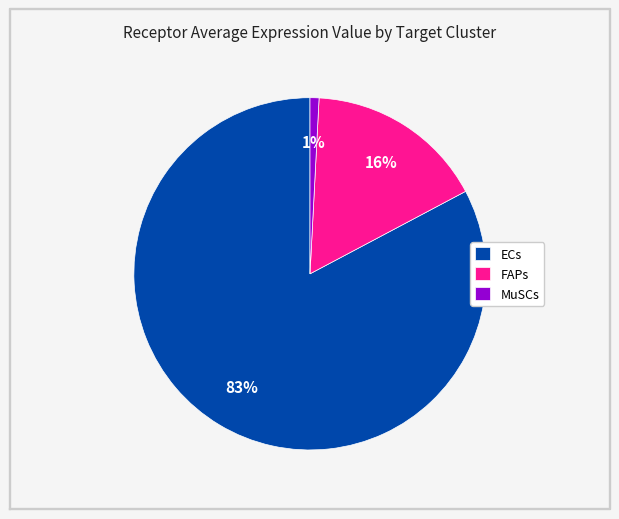

To the nearest percent, what is the combined percentage of ECs and MuSCs?

84%